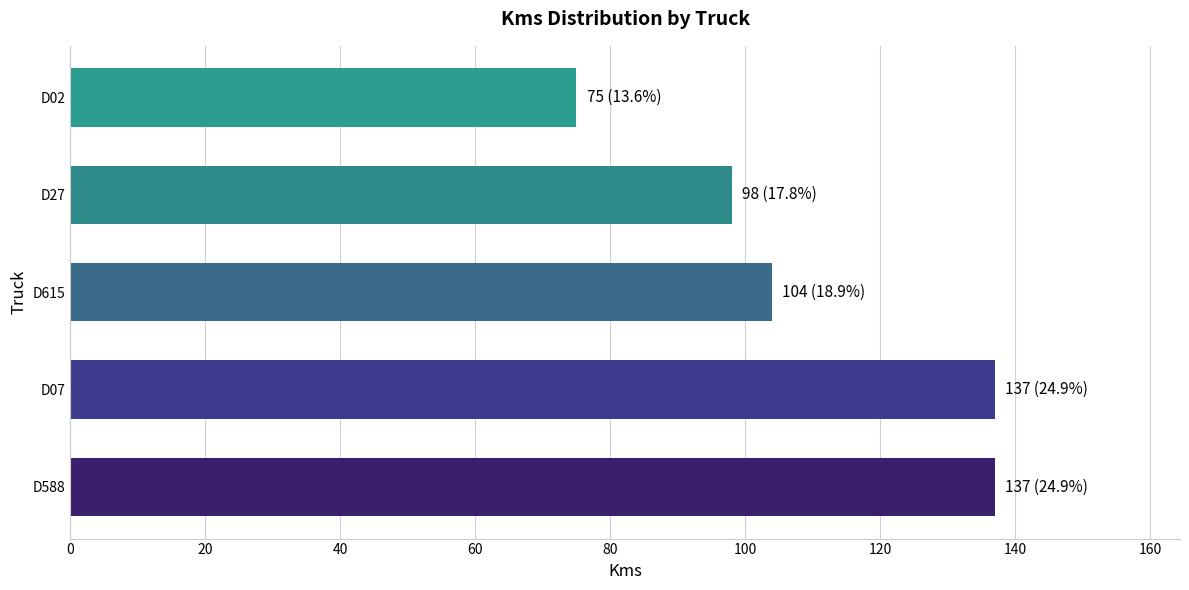

What is the maximum value shown in the chart?

137